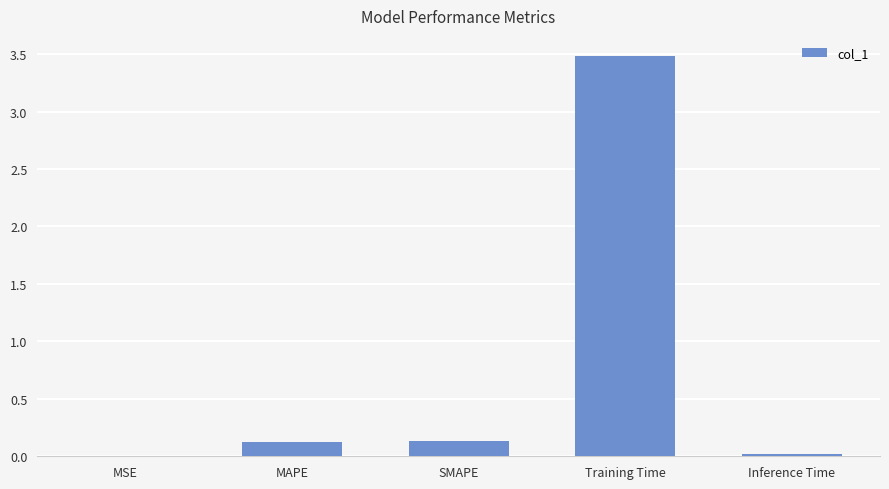

What is the maximum value shown in the chart?

3.5